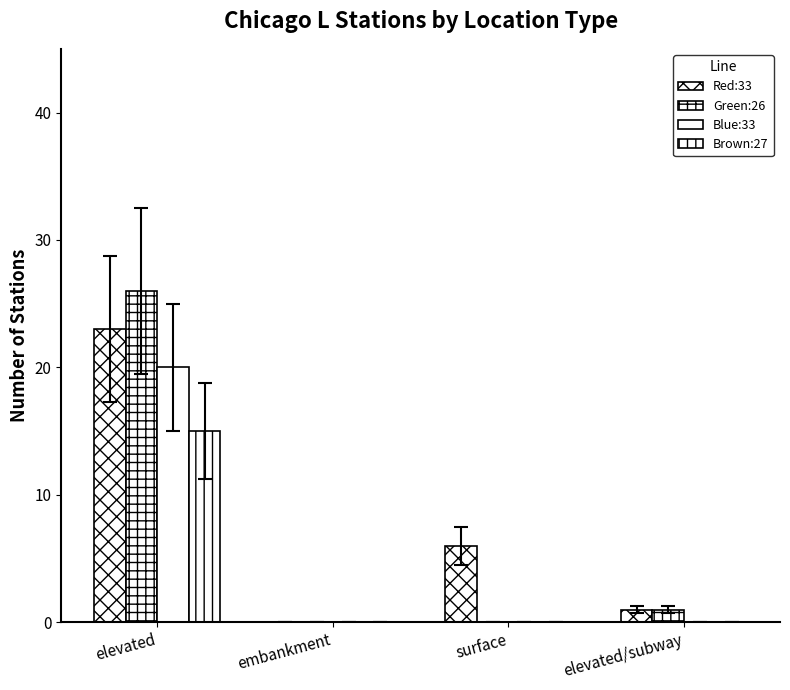

Reading right to left, list all the values displayed in this chart.

Red:33: elevated/subway=1	surface=6	embankment=0	elevated=23
Green:26: elevated/subway=1	surface=0	embankment=0	elevated=26
Blue:33: elevated/subway=0	surface=0	embankment=0	elevated=20
Brown:27: elevated/subway=0	surface=0	embankment=0	elevated=15